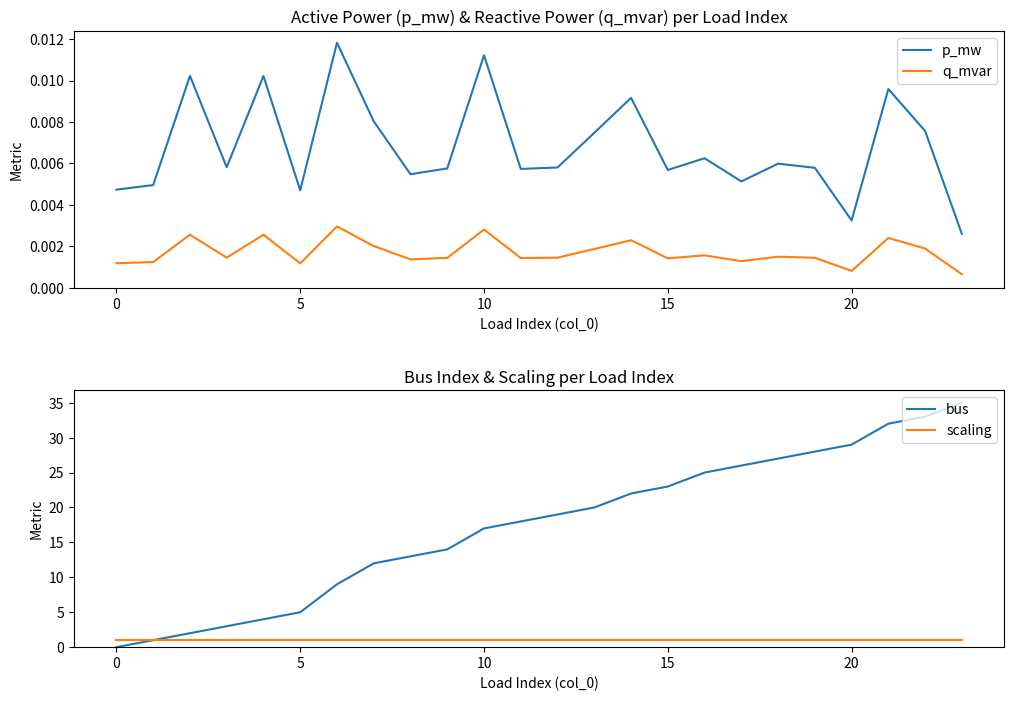

How many data points in bus are less than 19?

12